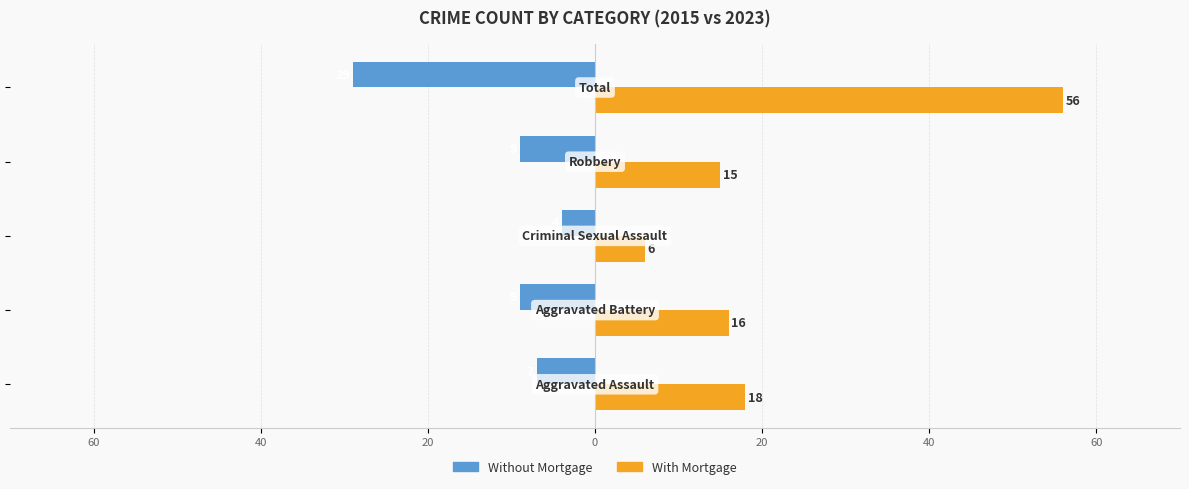

What are all the series names shown in the legend?

Without Mortgage, With Mortgage